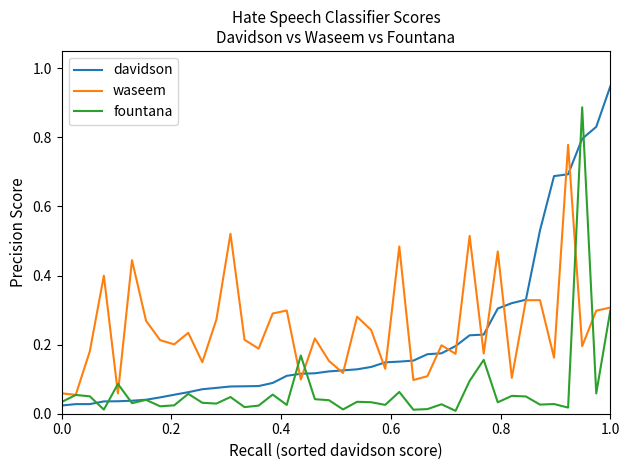

List the series in order of their overall mean, highest first.

waseem, davidson, fountana